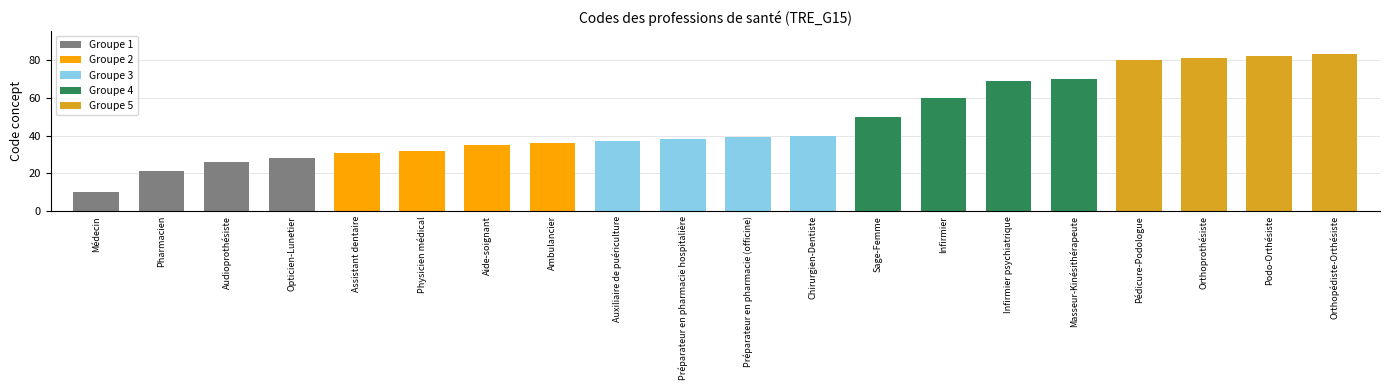

What is the average value?

47